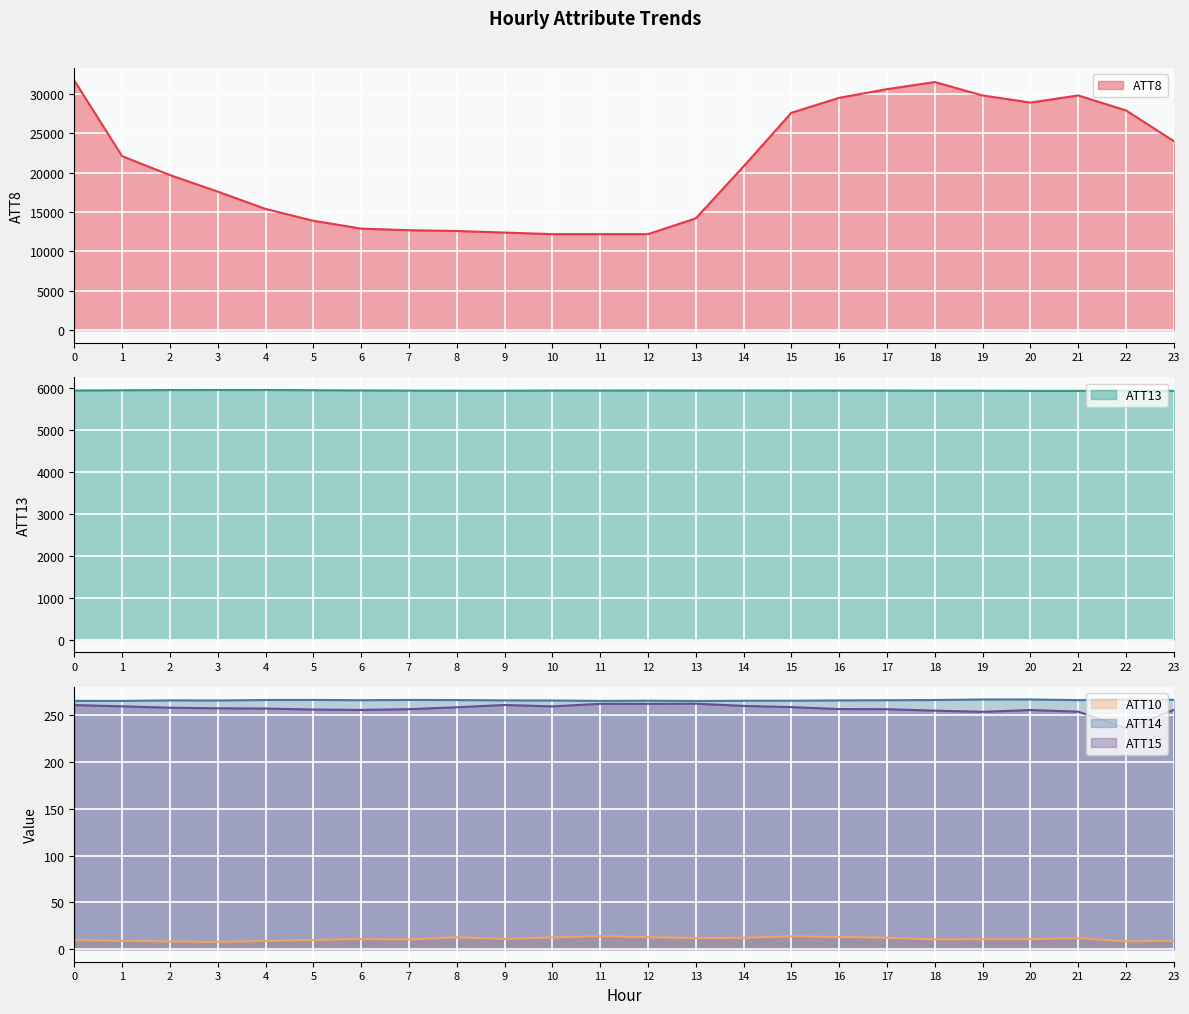

Count the number of data series in this chart.

5